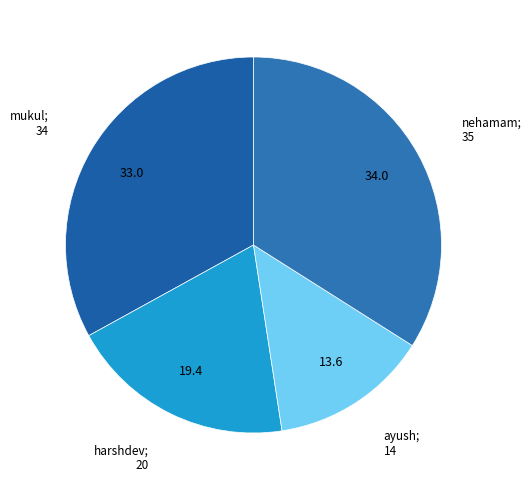

What is the smallest slice in the pie chart?

ayush